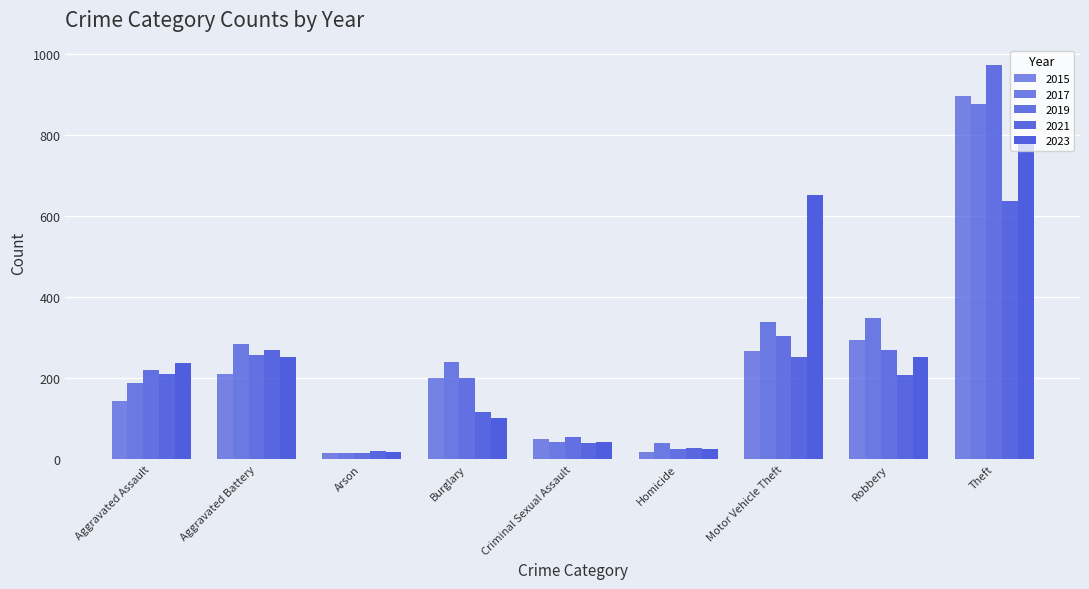

At which label does 2017 reach its peak?

Theft